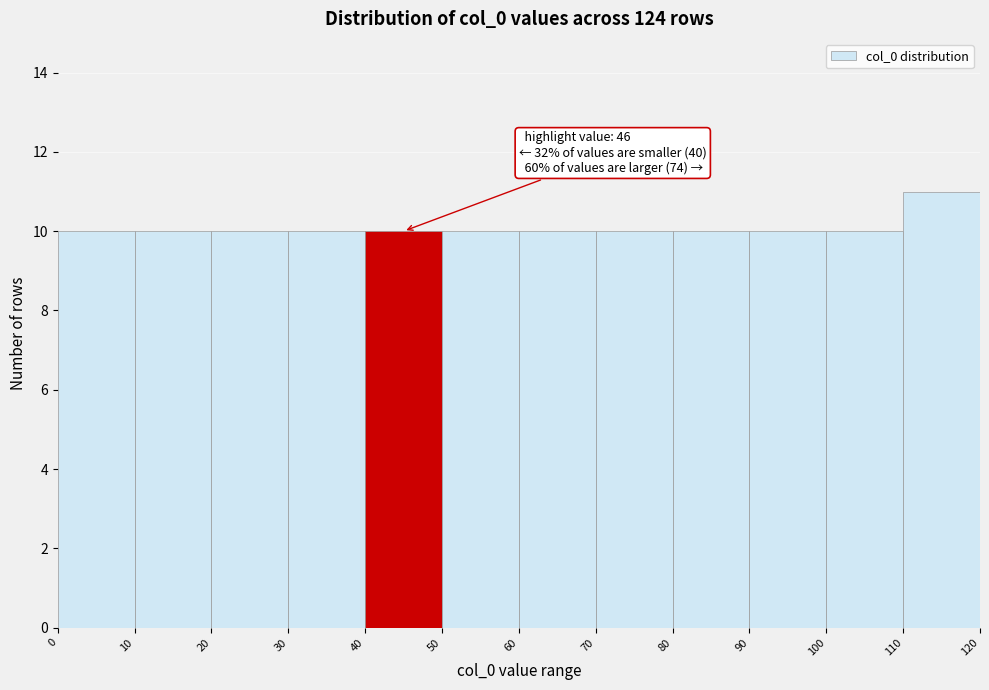

Which range on the x-axis has the tallest bar?

110 to 120